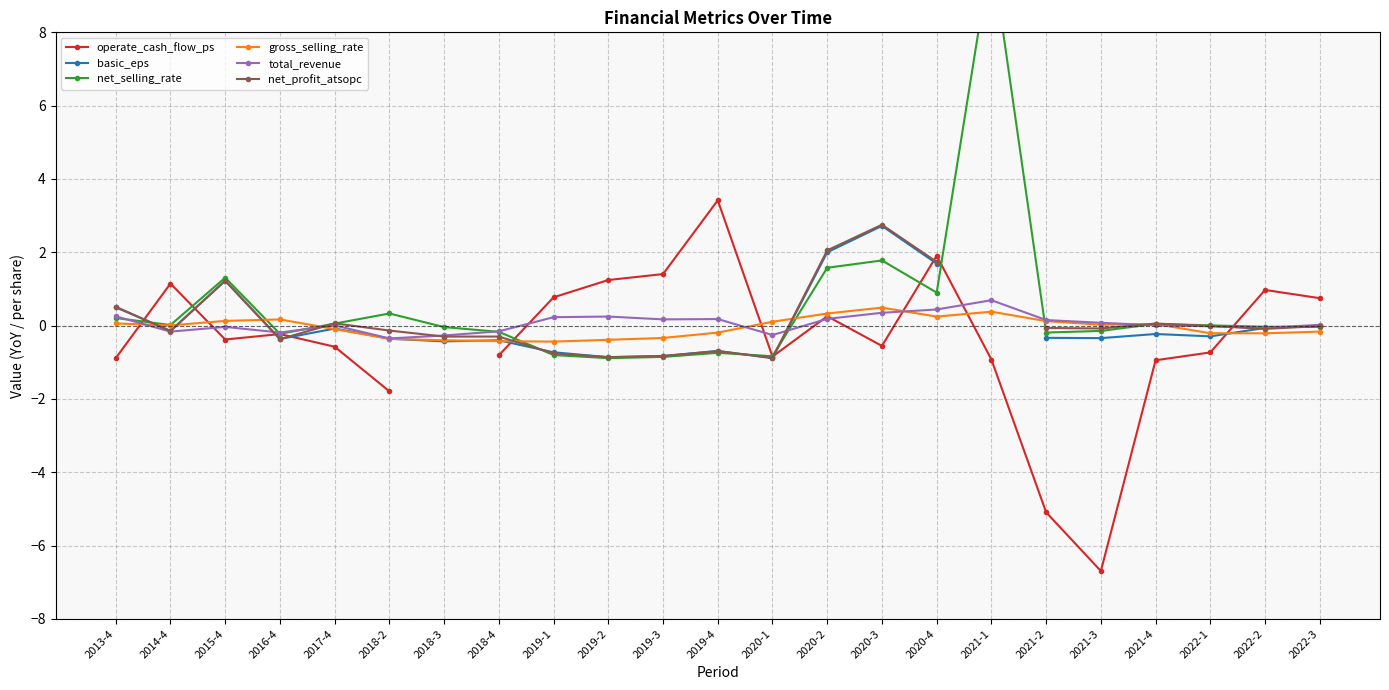

What is the smallest value displayed?

-6.7